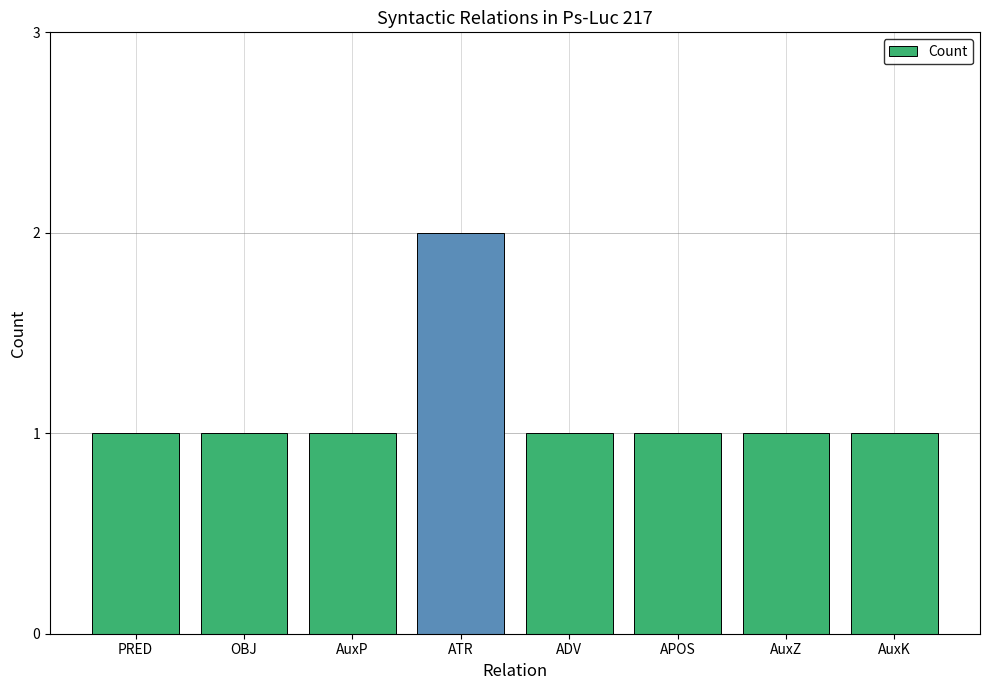

What is the value of the 7th bar from the left?

1